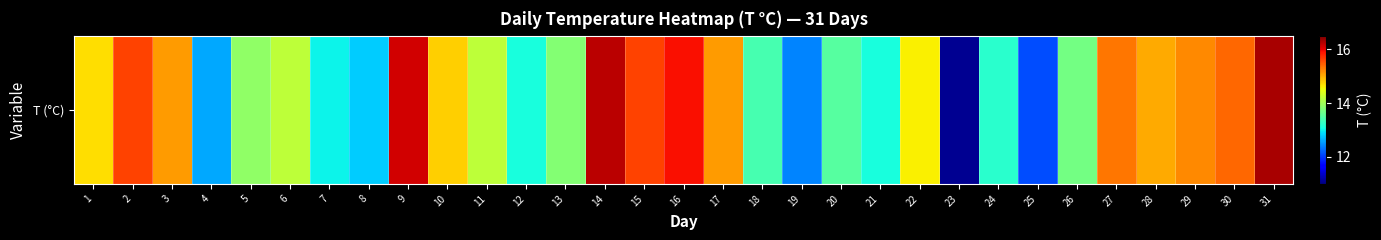

Which label corresponds to the largest value in the chart?

31